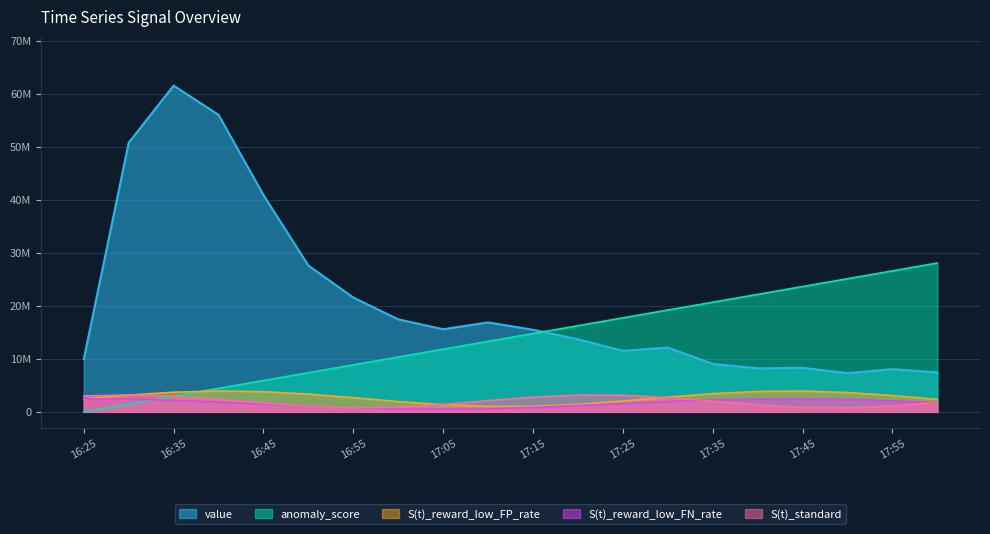

How many categories are shown in the chart?

20